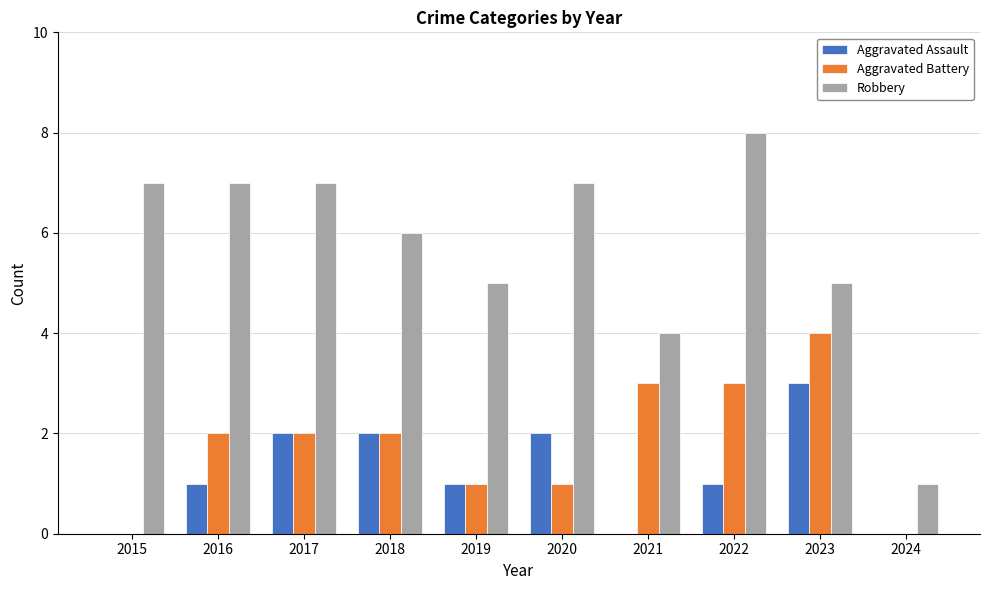

What is the highest value of the Robbery series?

8